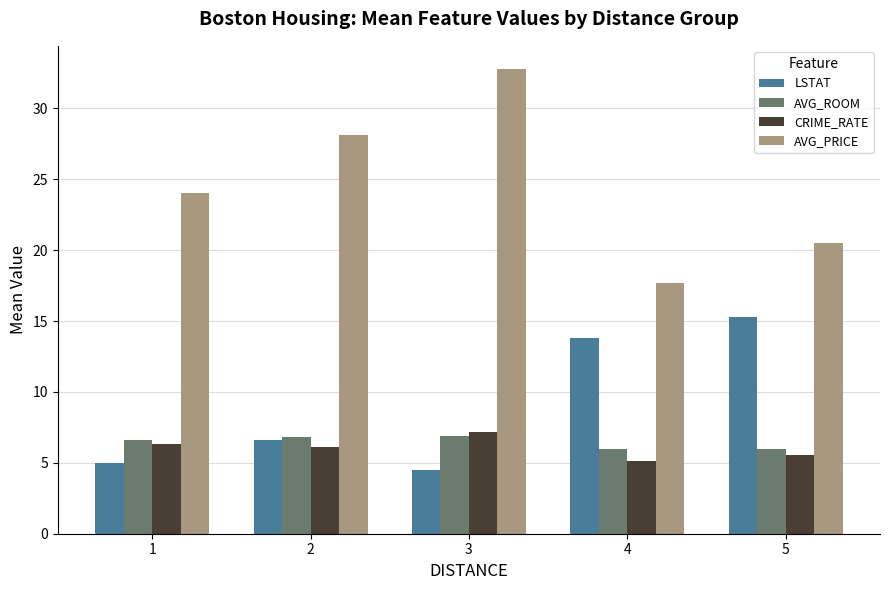

At which label does CRIME_RATE reach its peak?

3